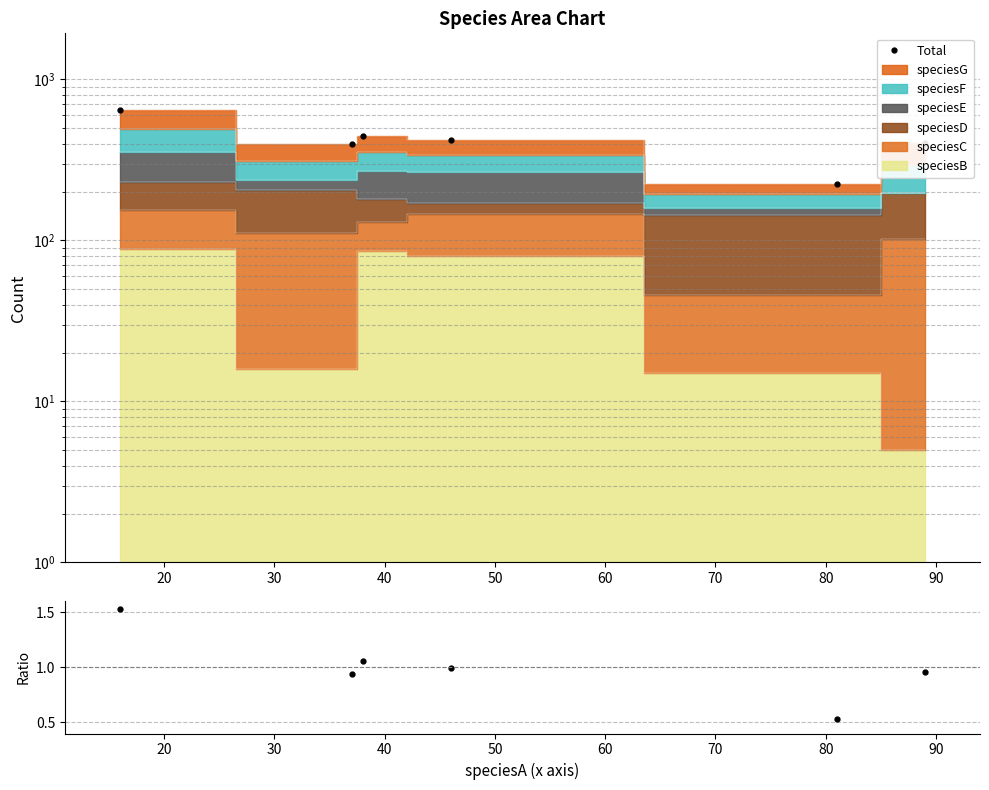

True or false: Total has more than 2 points higher than both neighbors.

False